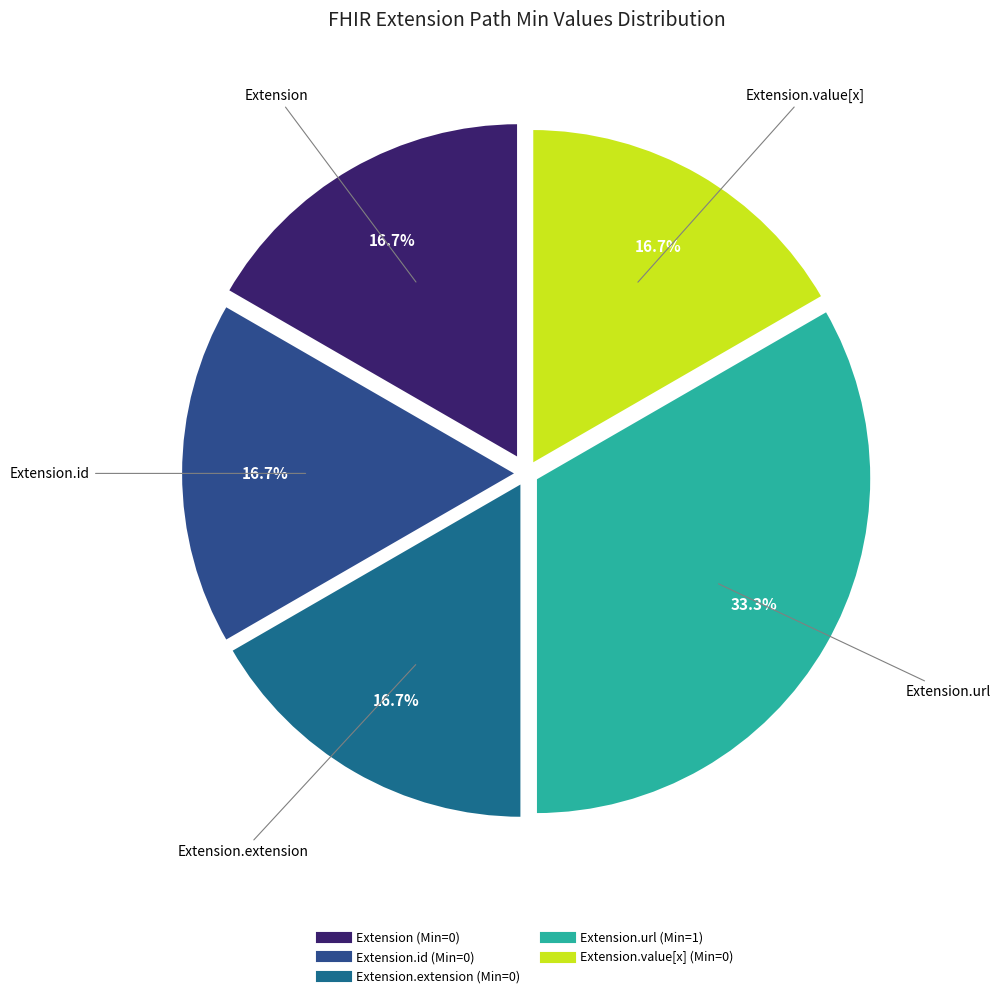

Count the number of slices in the pie.

5